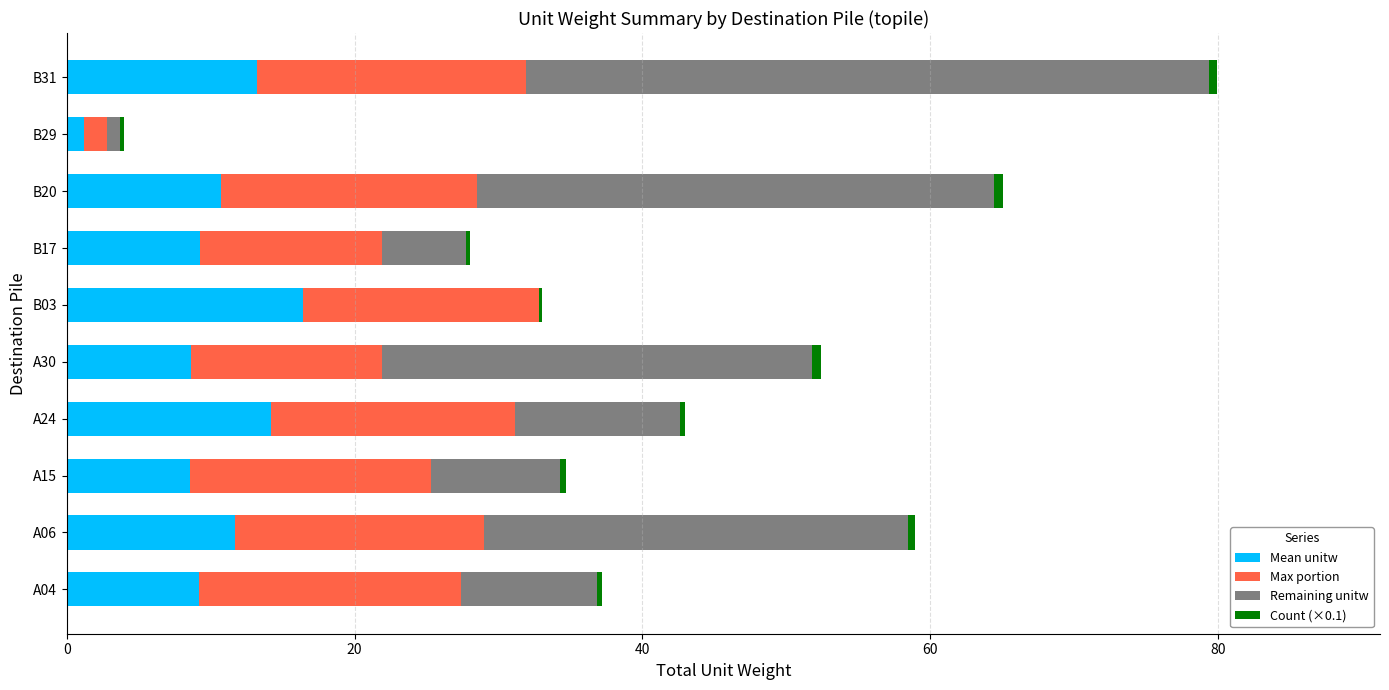

Count the number of categories in the chart.

10